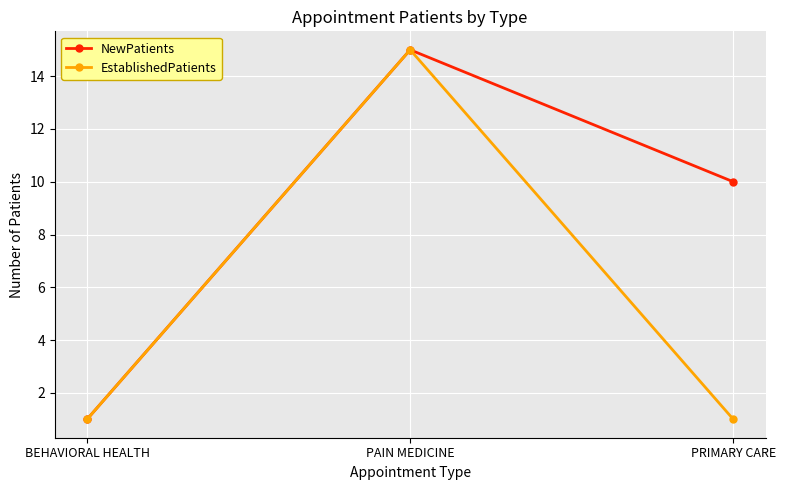

How many data points in NewPatients are less than 10?

1